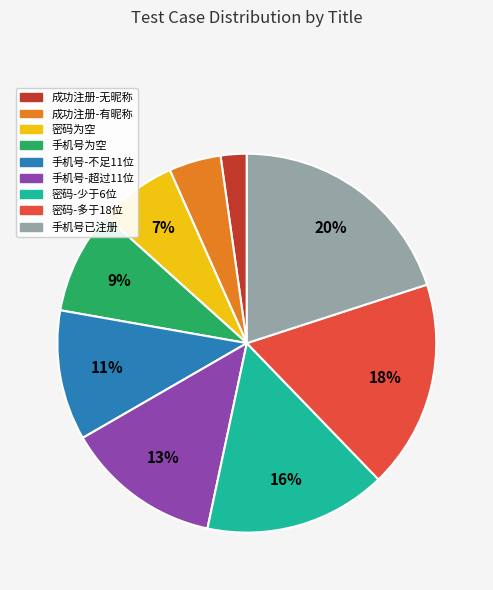

Is the sum of 密码-多于18位 and 密码-少于6位 greater than half?

No